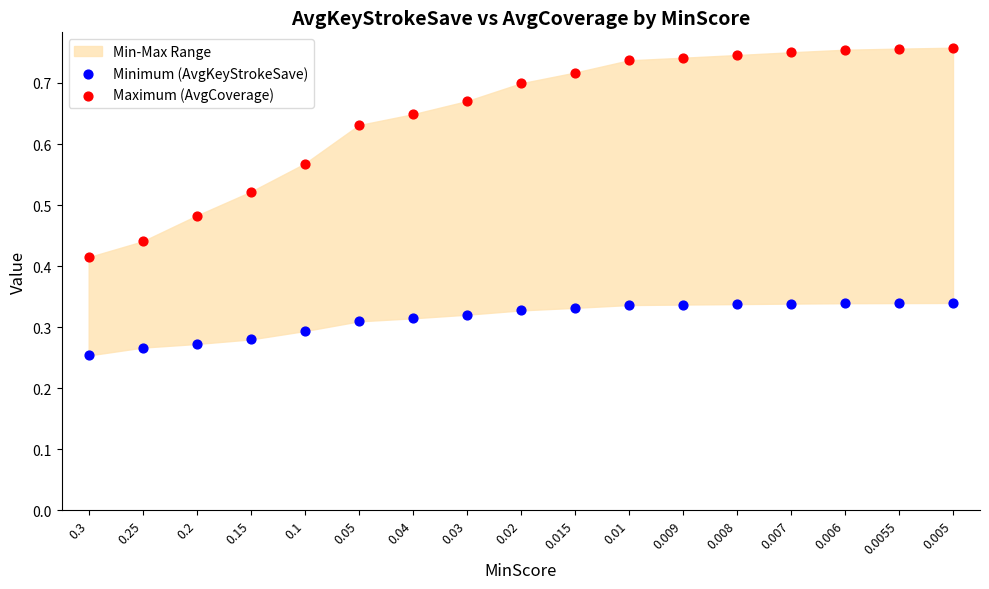

Which series reaches the minimum Y coordinate?

Minimum (AvgKeyStrokeSave)